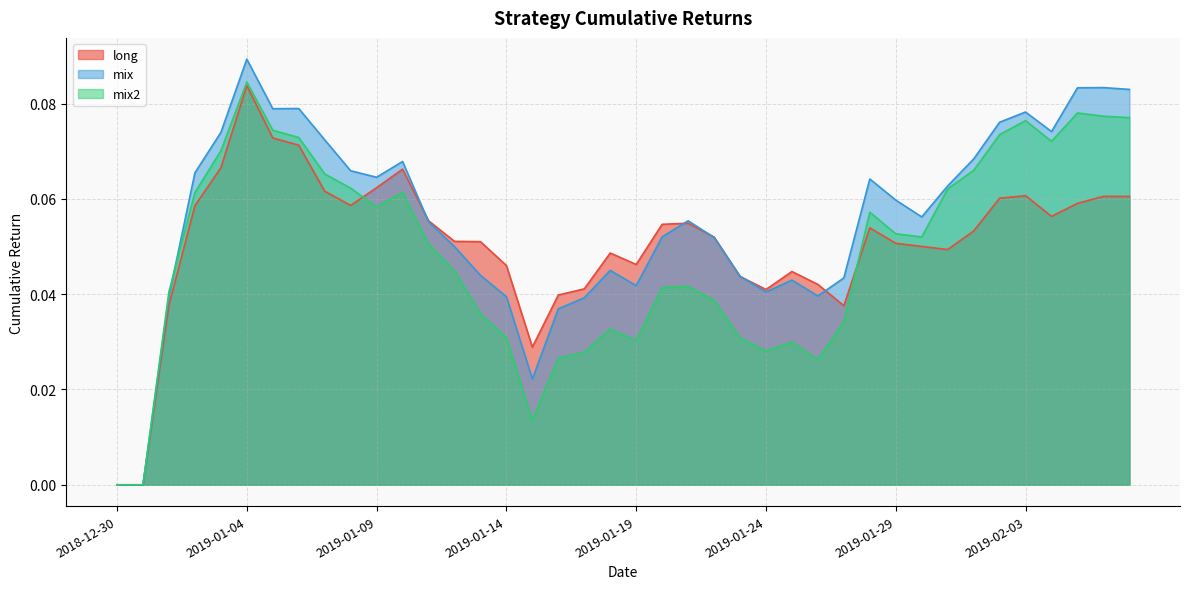

What is the label of the 7th point from the right?

2019-02-01